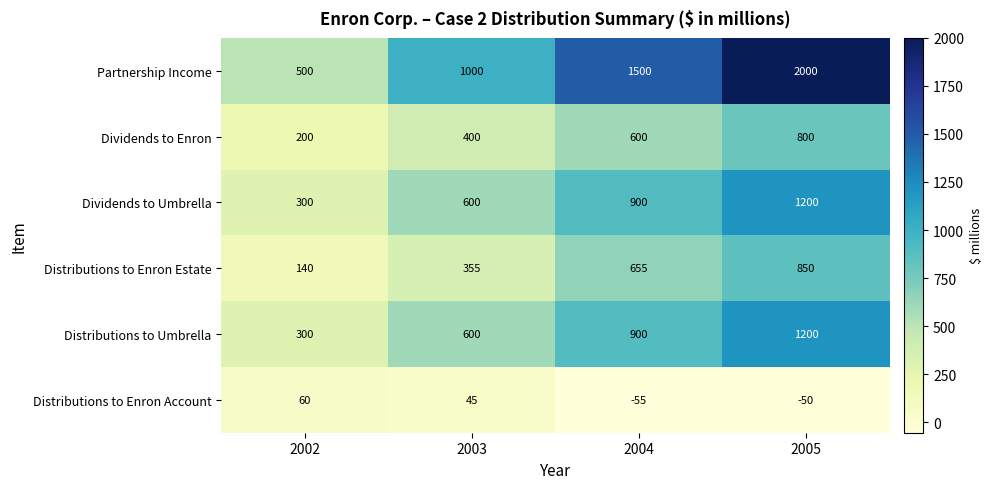

What is the sum of the Dividends to Enron values at 2004 and 2003?

1000